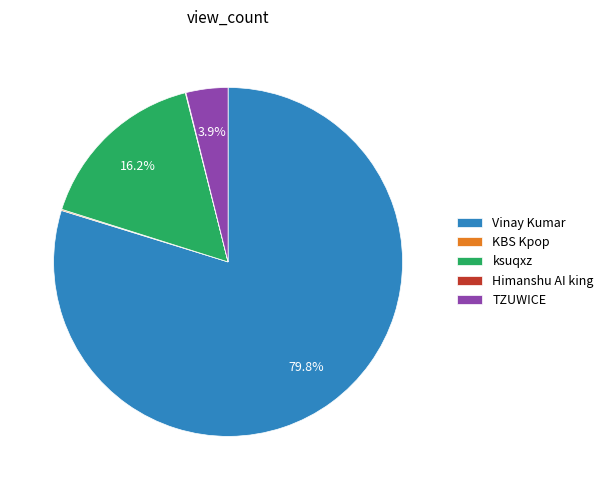

Which category has the biggest portion of the pie?

Vinay Kumar